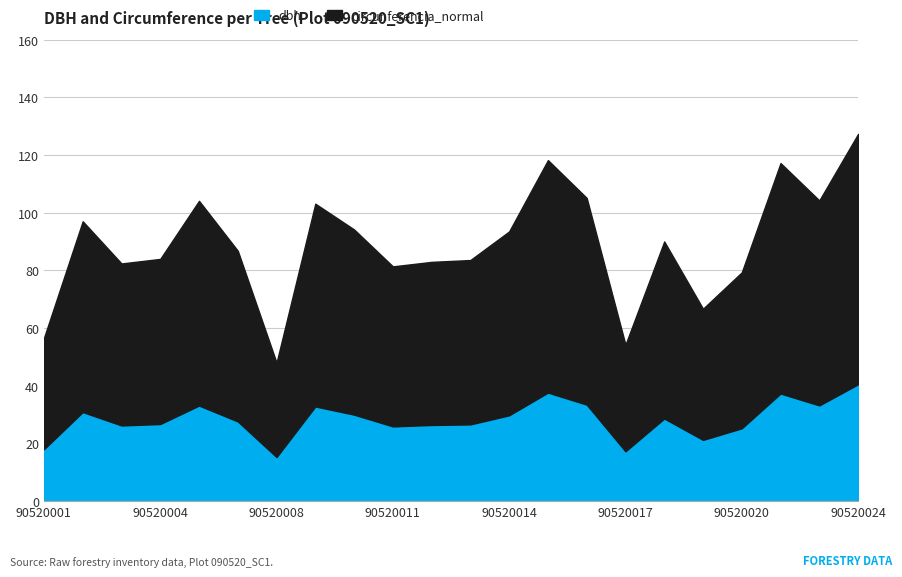

Is it true that circunferencia_normal equals 31.2 at 90520015?

False